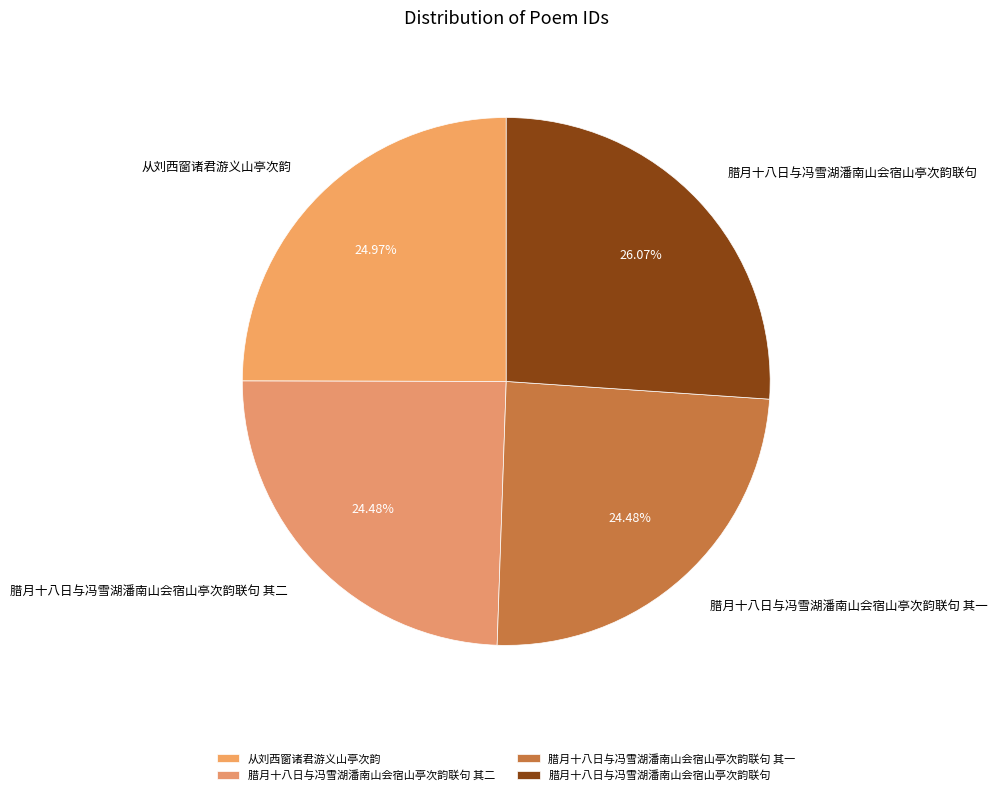

What is the largest slice in the pie chart?

腊月十八日与冯雪湖潘南山会宿山亭次韵联句